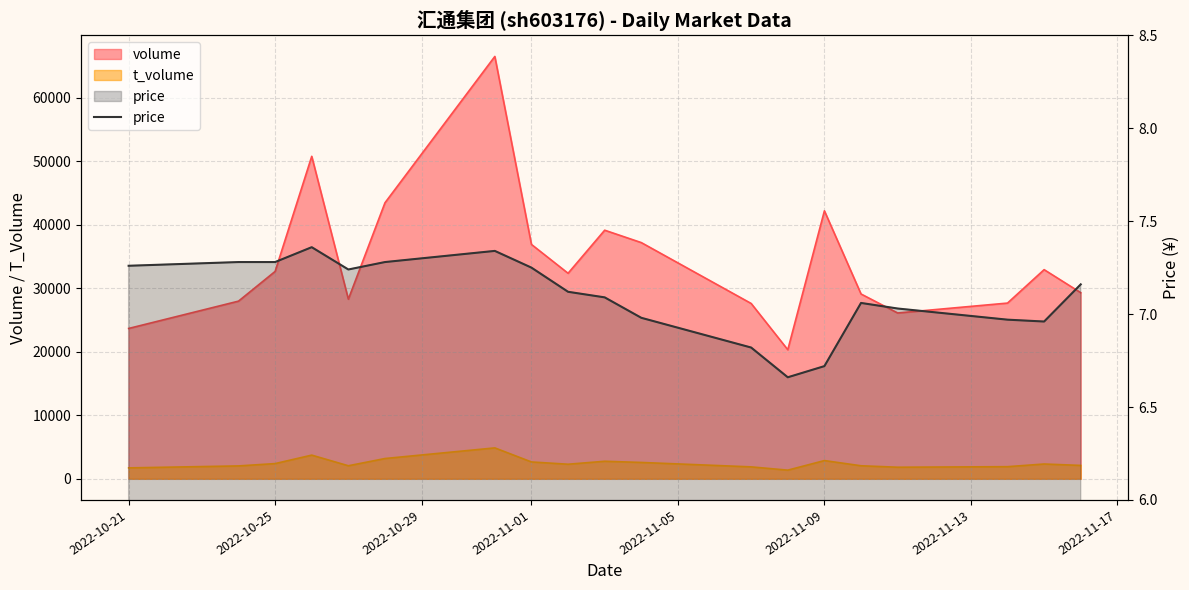

At which label does the data first exceed 7?

2022-10-21